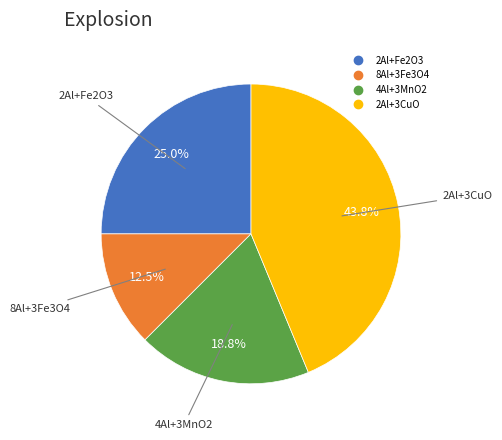

What is the smallest slice in the pie chart?

8Al+3Fe3O4